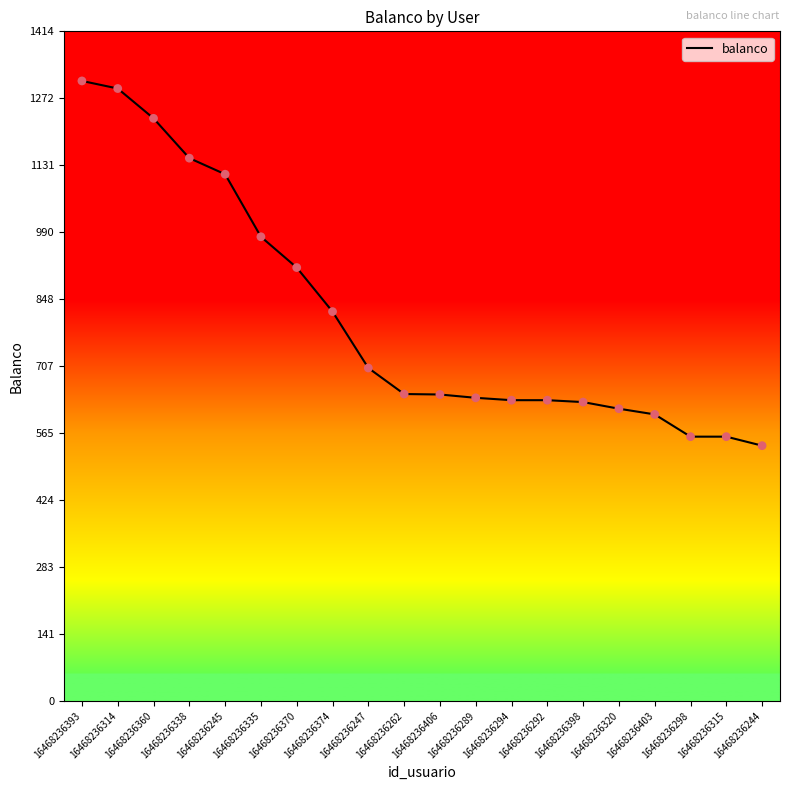

What is the change in value from 16468236360 to 16468236370?

-315